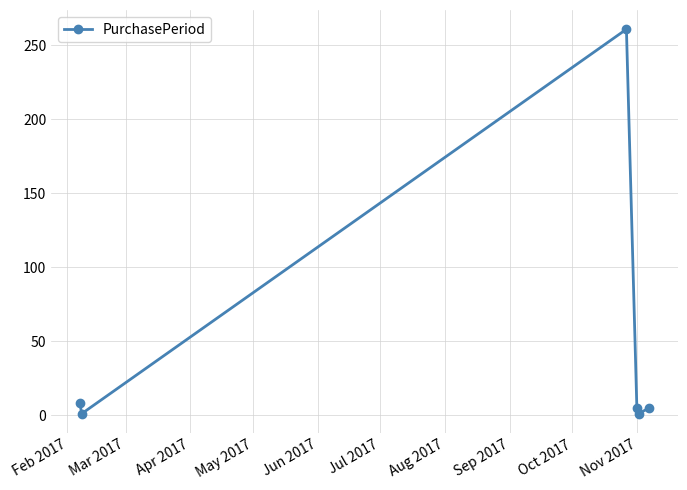

How many points are lower than both their immediate neighbors (excluding endpoints)?

2